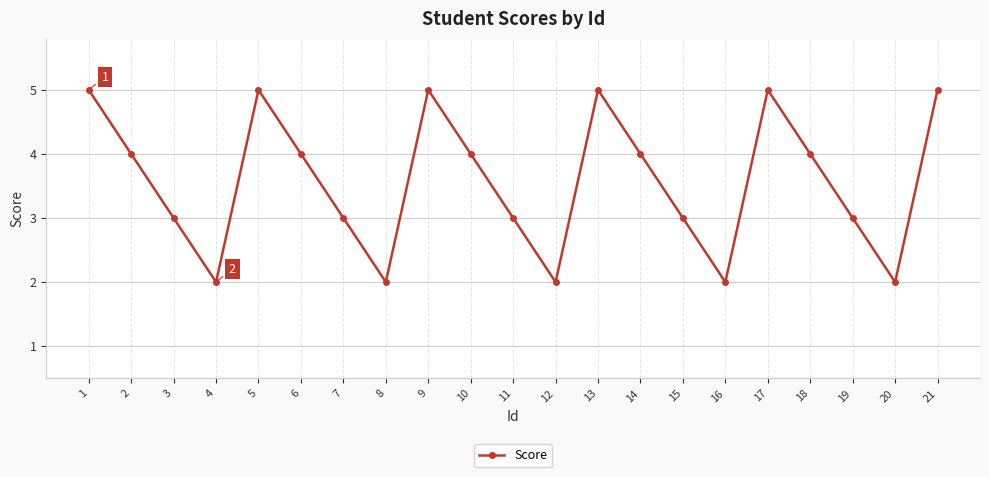

How many values are below 4?

10